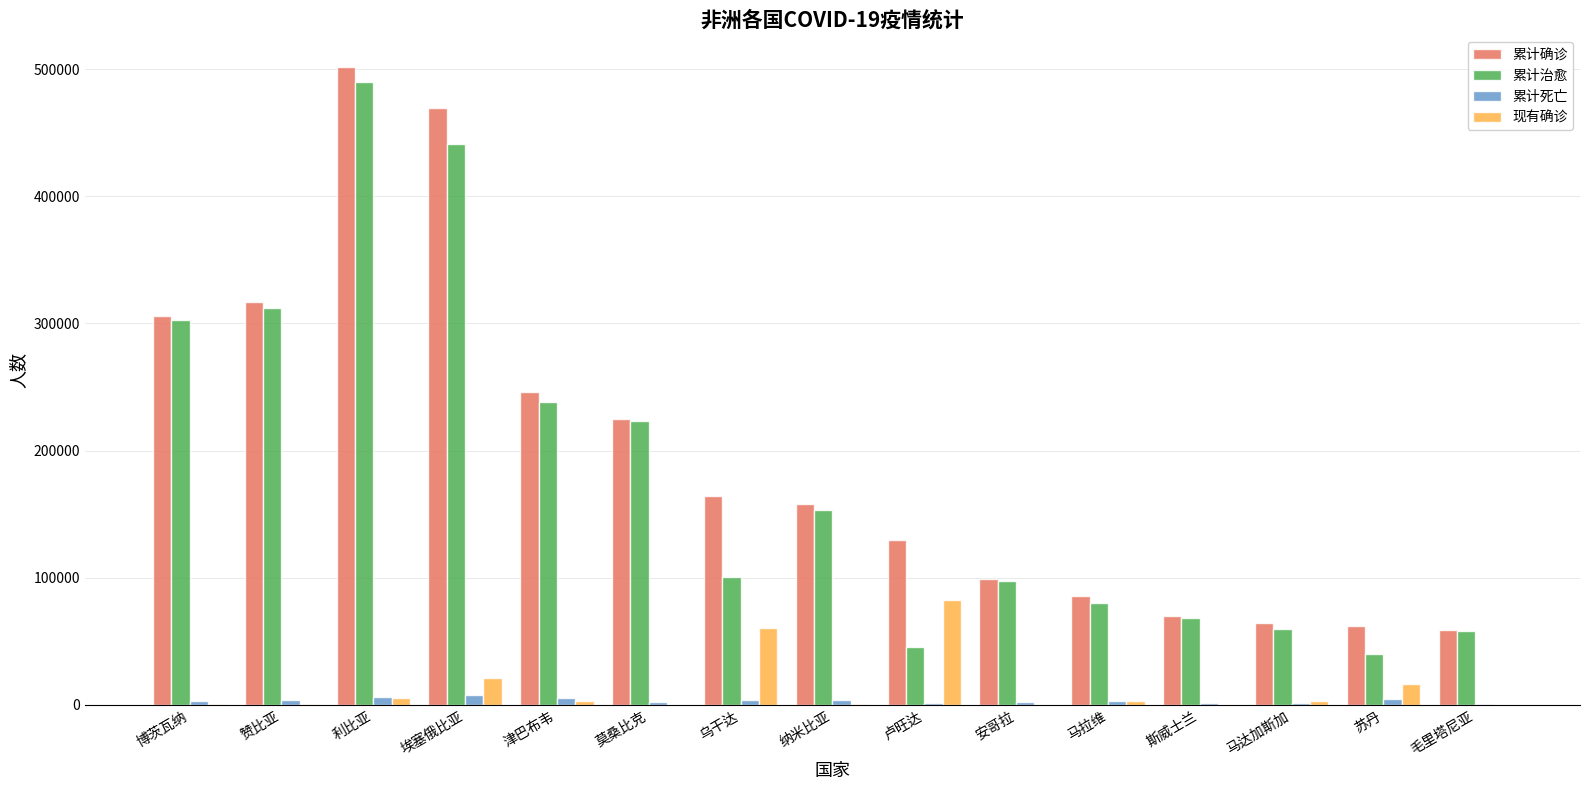

Which series changed the most between 马拉维 and 马达加斯加?

累计确诊